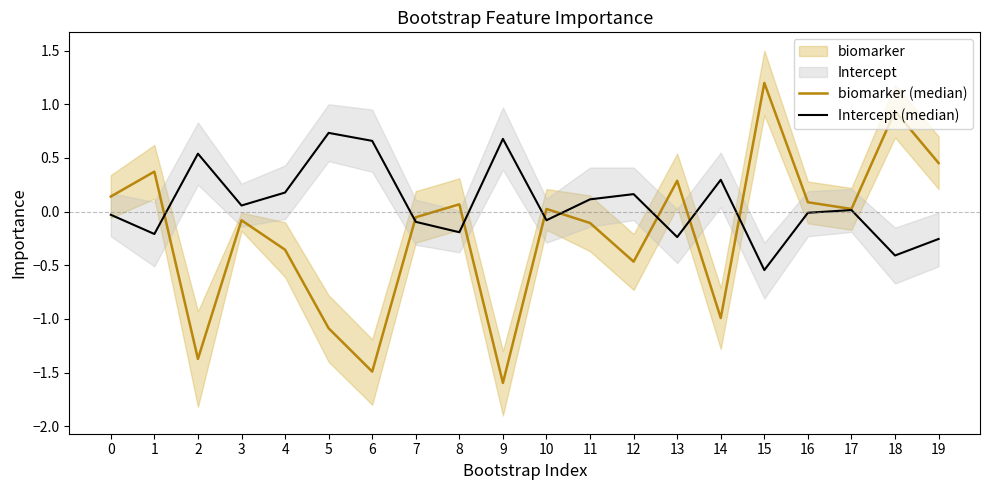

At which category does the chart reach its peak across all series?

15